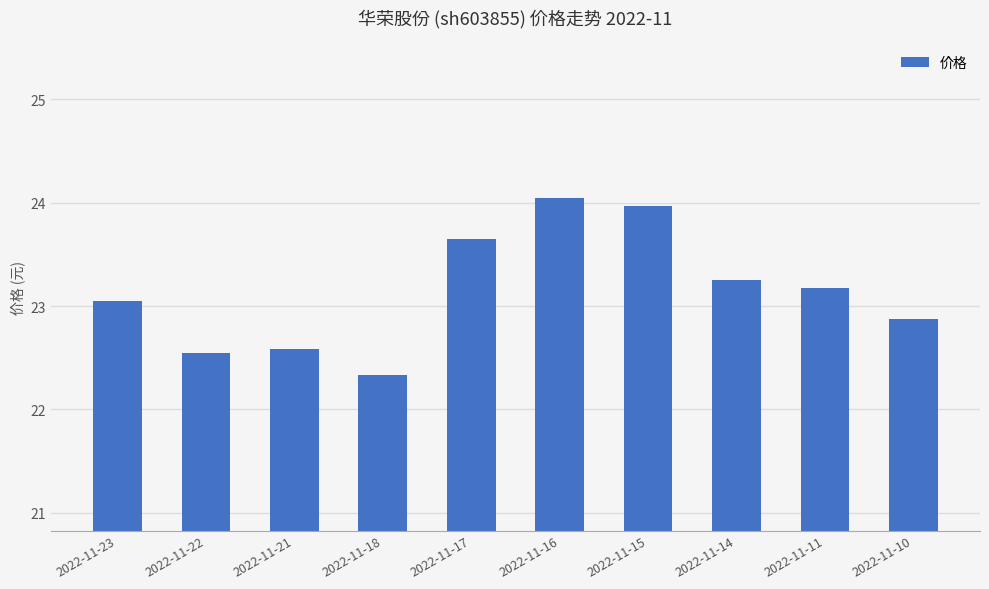

What is the value of the 7th bar from the left?

24.0